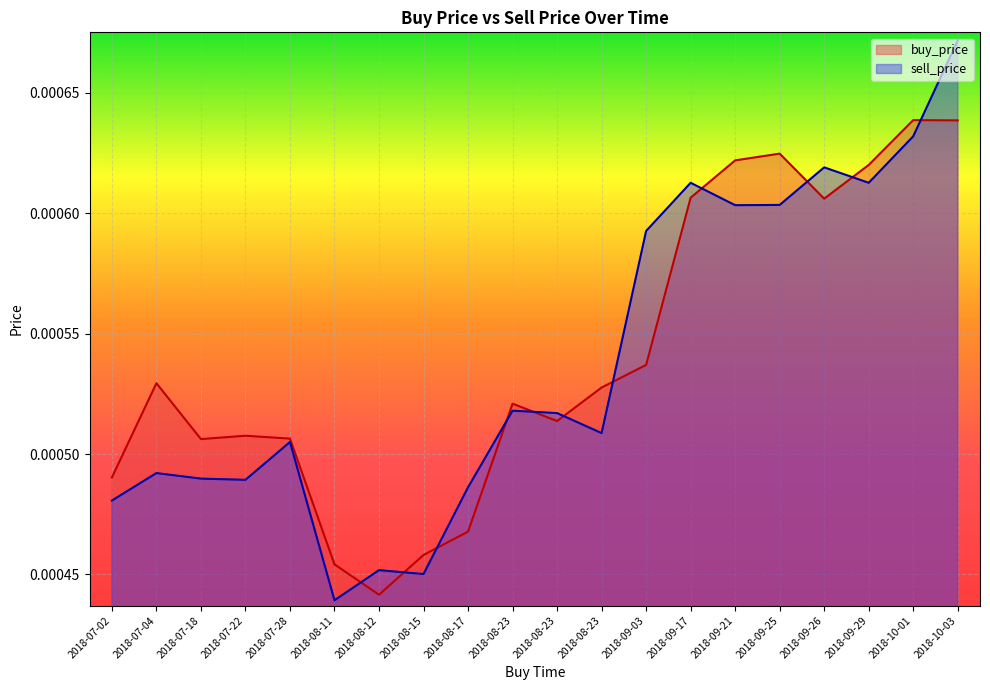

Which series has the largest total across all categories?

buy_price